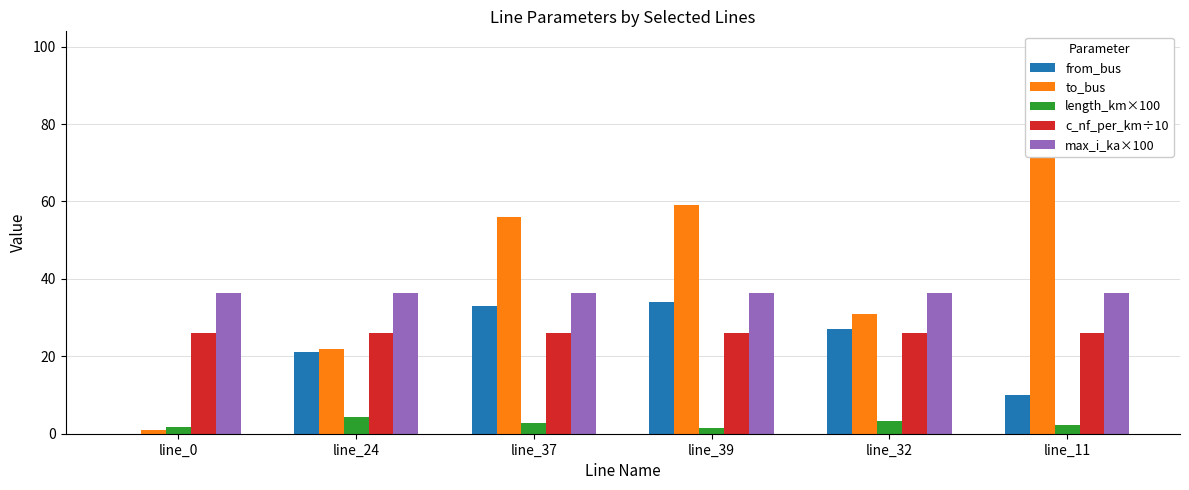

Which label corresponds to the largest value in the chart?

line_11